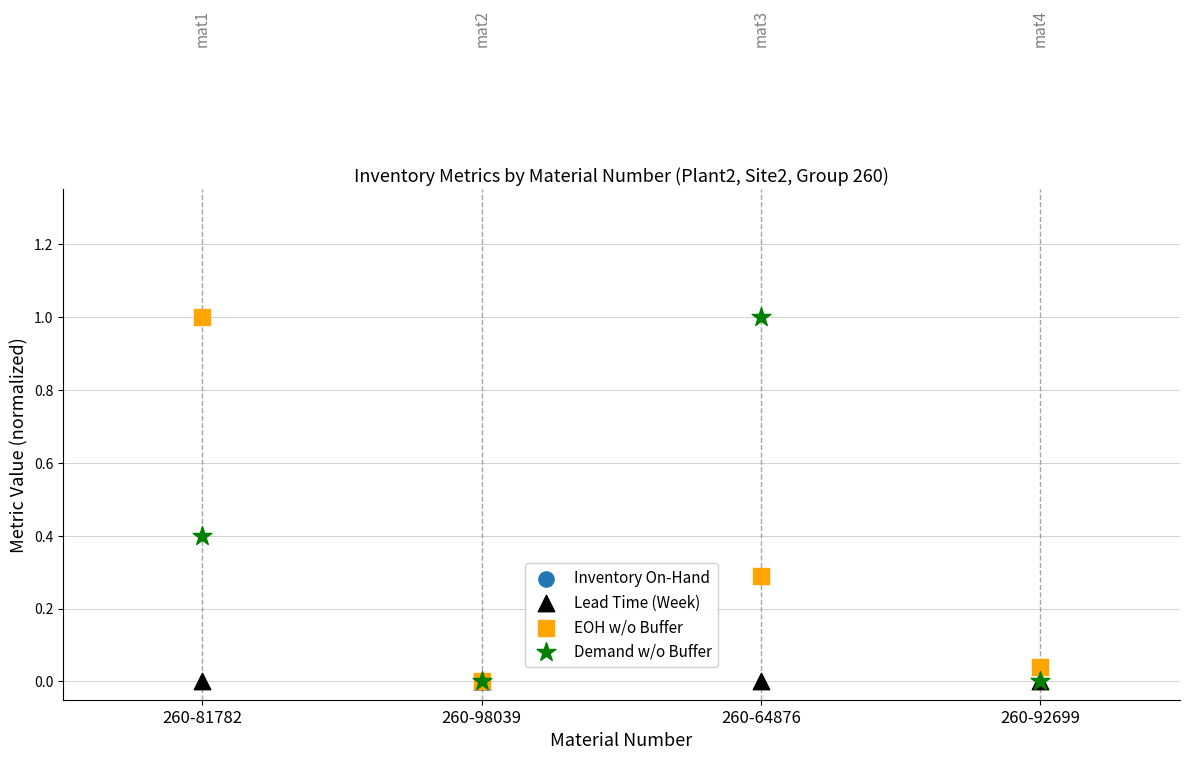

What are all the series names shown in the legend?

Inventory On-Hand, Lead Time (Week), EOH w/o Buffer, Demand w/o Buffer